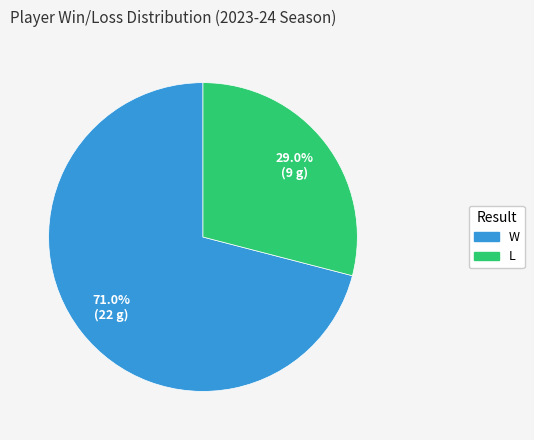

What is the largest slice in the pie chart?

W